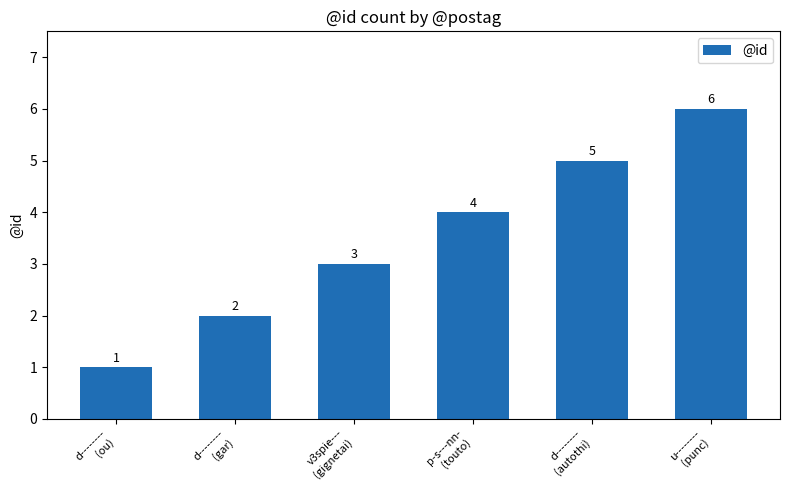

What is the approximate value at d--------
(gar)?

2